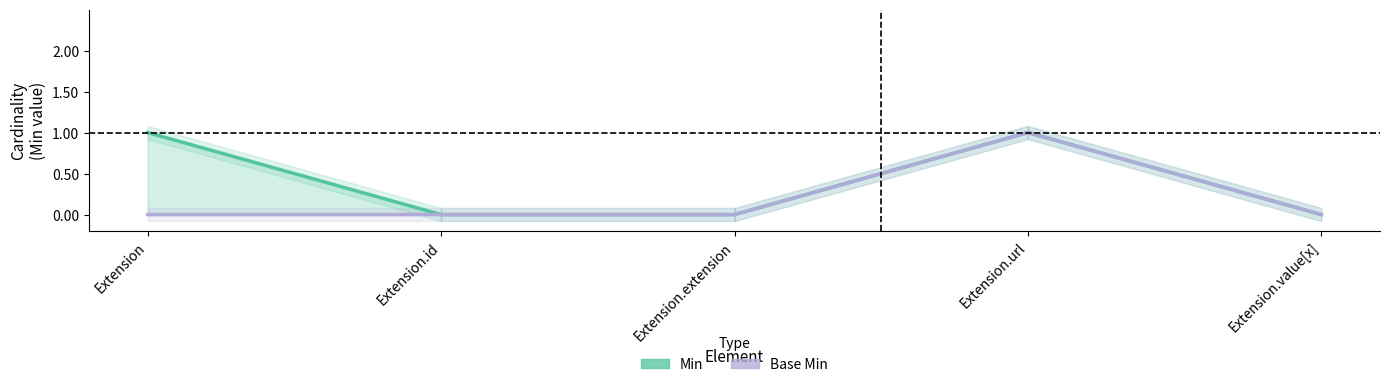

In Min, how many points are higher than both neighbors (excluding endpoints)?

1